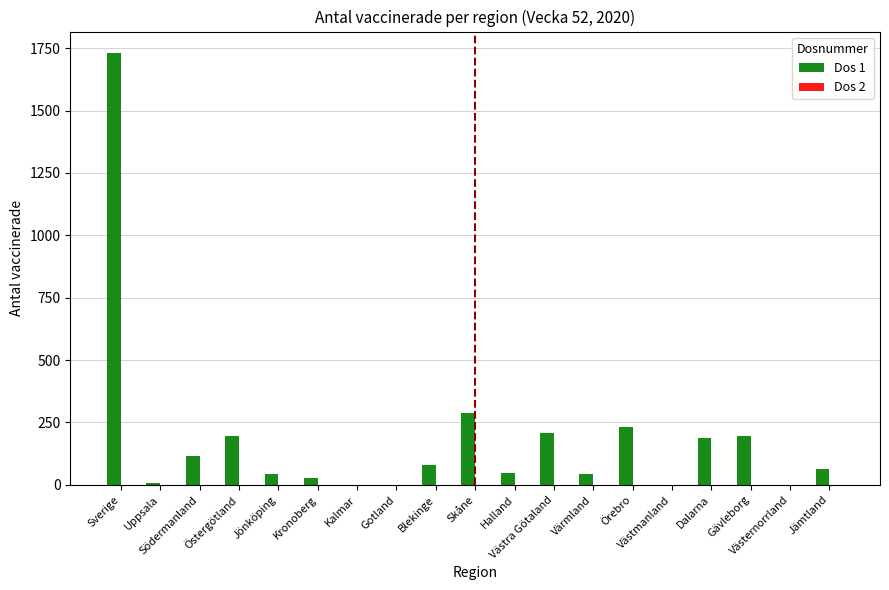

What is the sum of all values?

3460